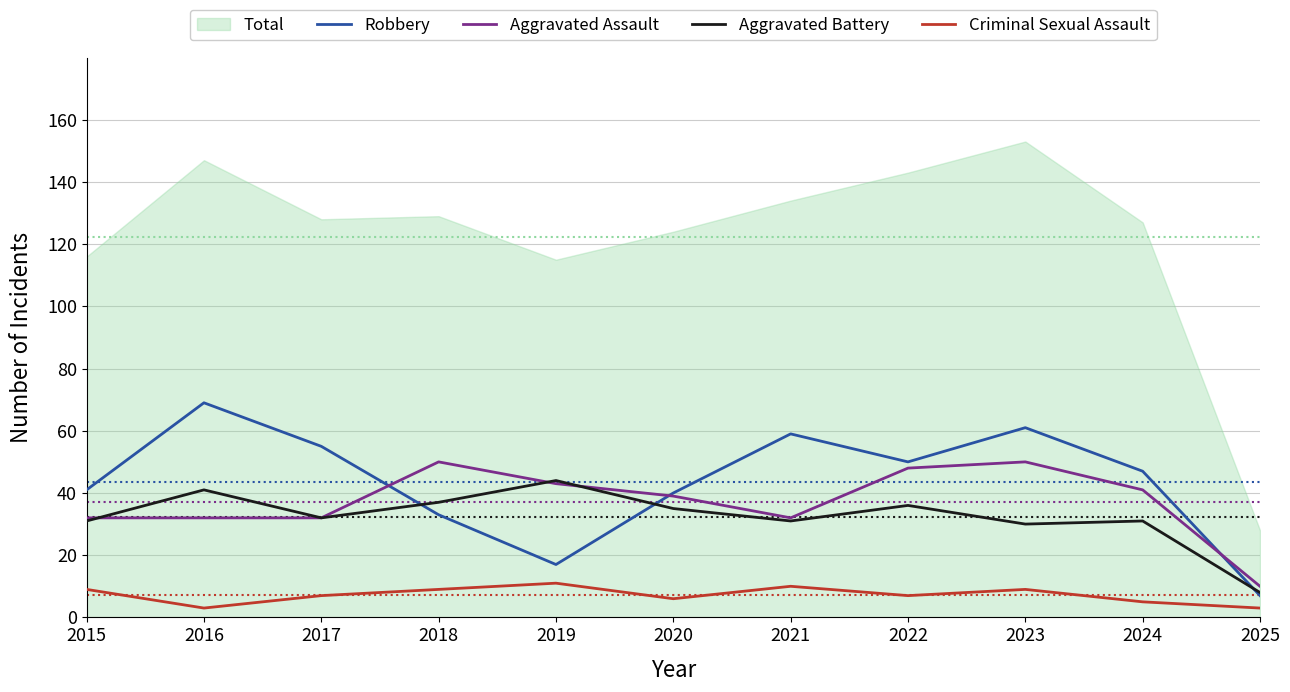

At which label is Robbery closest to 38?

2020